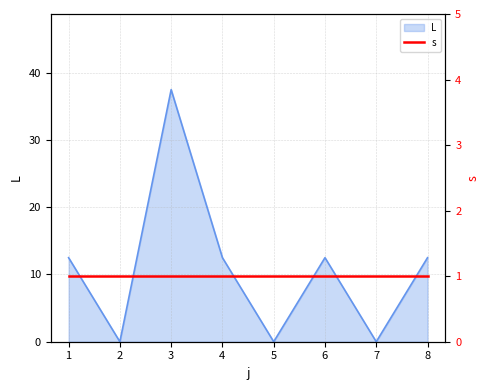

Which category has the highest value across all series?

3